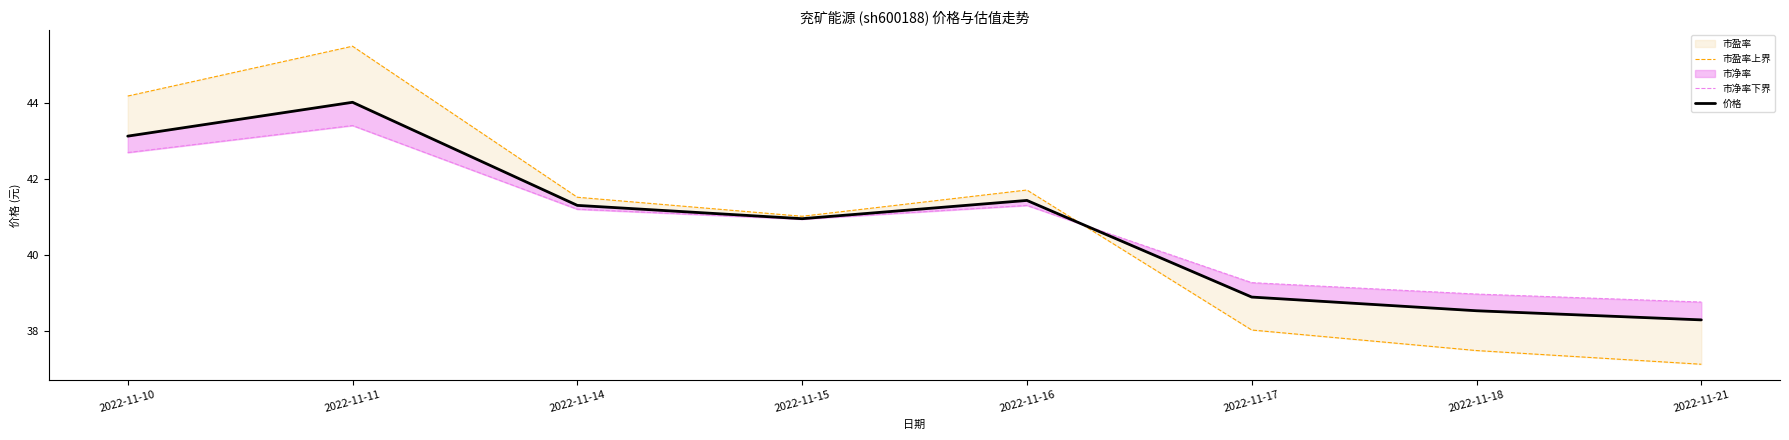

How many values in the 市盈率上界 series are below 41?

3